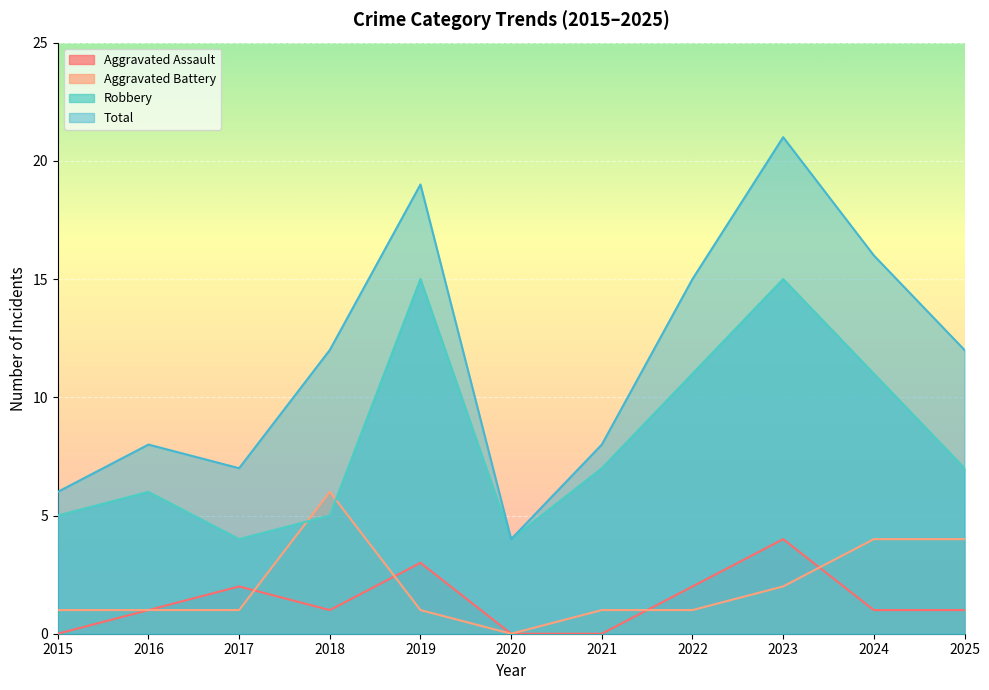

At how many categories does at least one series exceed 7?

8